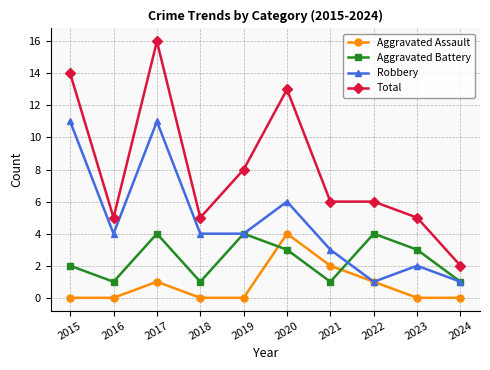

What is the difference between the highest and lowest values at 2021?

5